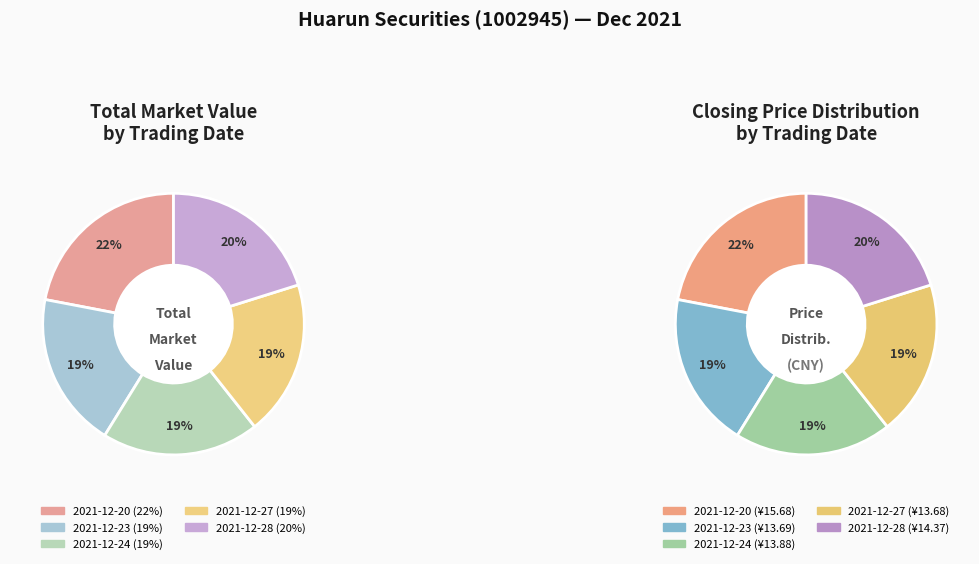

Combined, do 2021-12-23 and 2021-12-24 account for over 50%?

No